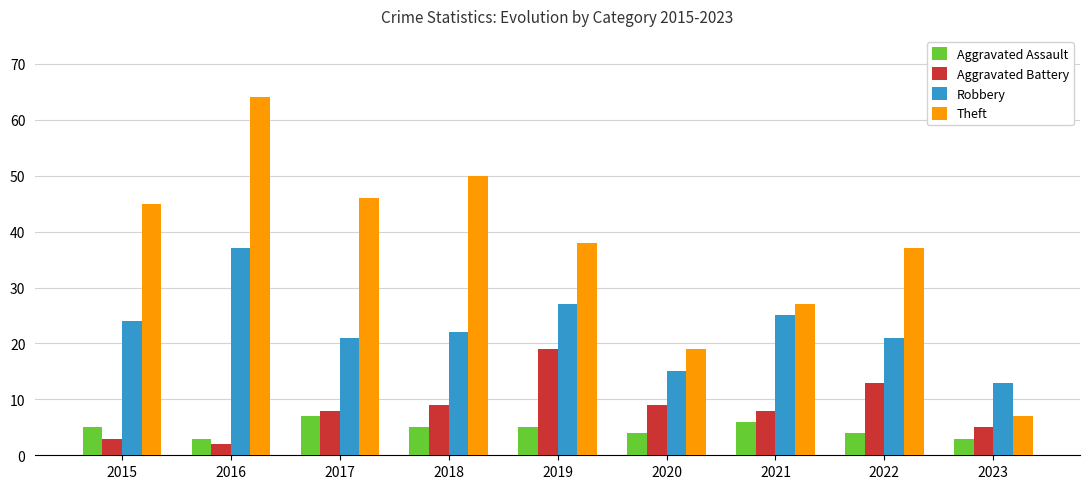

Between 2020 and 2022, which series saw the biggest shift?

Theft